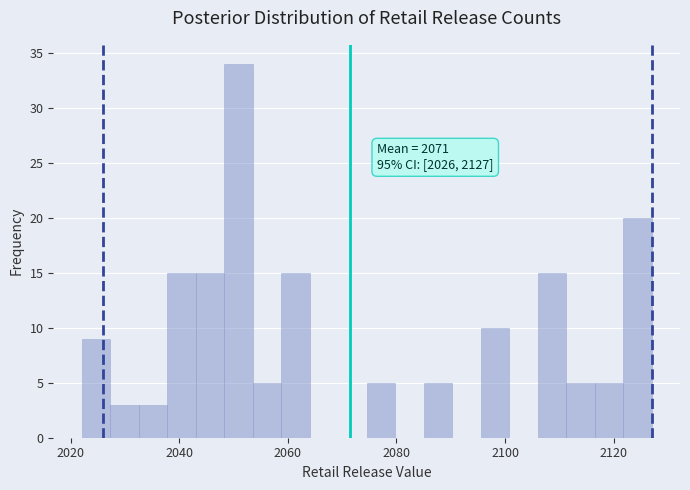

Read against the x-axis, roughly where is the centre of the tallest bar?

2050